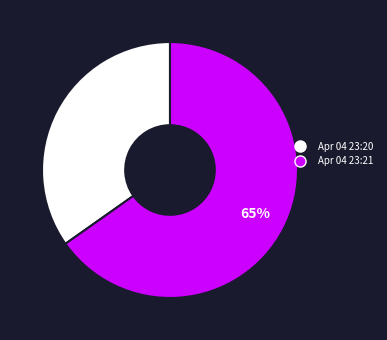

Is it true that Apr 04 23:21 is 74% of the pie?

False